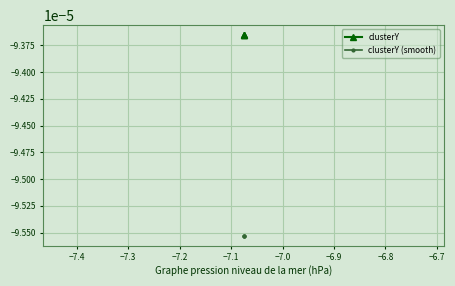

Does the chart display data point markers on the line(s)?

Yes